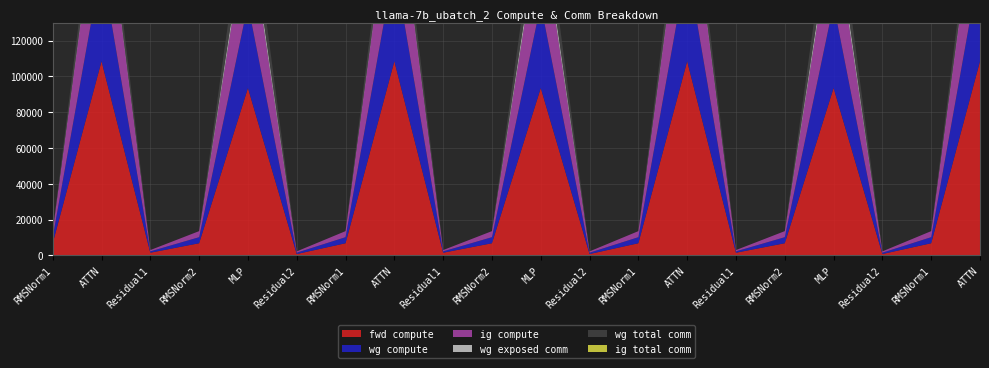

Reading left to right, list all the values displayed in this chart.

fwd compute: 6763.3	108449.0	1474.6	6763.3	93487.1	737.3	6763.3	108449.0	1474.6	6763.3	93487.1	737.3	6763.3	108449.0	1474.6	6763.3	93487.1	737.3	6763.3	108449.0
wg compute: 3381.7	54224.5	737.3	3381.7	46743.6	737.3	3381.7	54224.5	737.3	3381.7	46743.6	737.3	3381.7	54224.5	737.3	3381.7	46743.6	737.3	3381.7	54224.5
ig compute: 3381.7	54224.5	737.3	3381.7	46743.6	737.3	3381.7	54224.5	737.3	3381.7	46743.6	737.3	3381.7	54224.5	737.3	3381.7	46743.6	737.3	3381.7	54224.5
wg exposed comm: 0.0	1951.2	0.0	0.0	4920.5	0.0	0.0	1951.2	0.0	0.0	4920.5	0.0	0.0	1951.2	0.0	0.0	4920.5	0.0	0.0	1951.2
wg total comm: 0.0	13591.5	0.0	0.0	17550.6	0.0	0.0	13591.5	0.0	0.0	17550.6	0.0	0.0	13591.5	0.0	0.0	17550.6	0.0	0.0	13591.5
ig total comm: 0.0	0.0	0.0	0.0	0.0	0.0	0.0	0.0	0.0	0.0	0.0	0.0	0.0	0.0	0.0	0.0	0.0	0.0	0.0	0.0